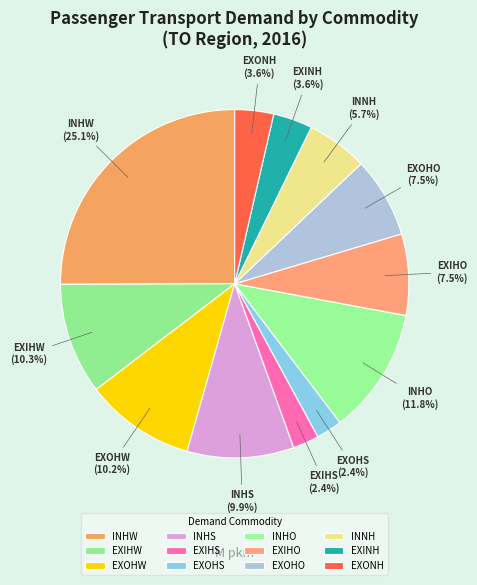

What percentage do EXONH and EXOHO together represent?

11.1%